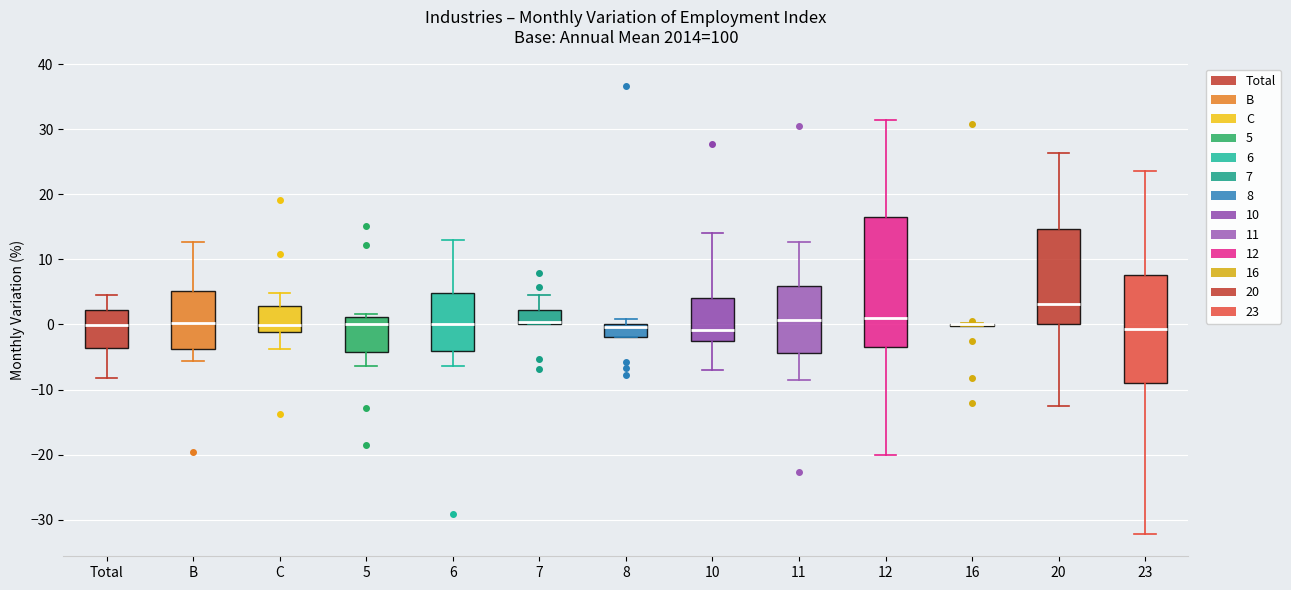

Reading left to right, read every box against the y-axis: the position of its median line, the range the box covers, and the ends of its whiskers. The values are not printed on the chart, so give them approximately, as read against the axis.

Total: median 0, box -4 to 2, whiskers -8 to 5
B: median 0, box -4 to 5, whiskers -6 to 13
C: median 0, box -1 to 3, whiskers -4 to 5
5: median 0, box -4 to 1, whiskers -6 to 2
6: median 0, box -4 to 5, whiskers -6 to 13
7: median 0 (drawn on the box's lower edge), box 0 to 2, whiskers 0 to 5
8: median 0 (just below the box's upper edge), box -2 to 0, whiskers -2 to 1
10: median -1, box -3 to 4, whiskers -7 to 14
11: median 1, box -4 to 6, whiskers -9 to 13
12: median 1, box -3 to 17, whiskers -20 to 32
16: box collapsed to a line at 0, whiskers 0 to 0
20: median 3, box 0 to 15, whiskers -12 to 26
23: median -1, box -9 to 8, whiskers -32 to 24